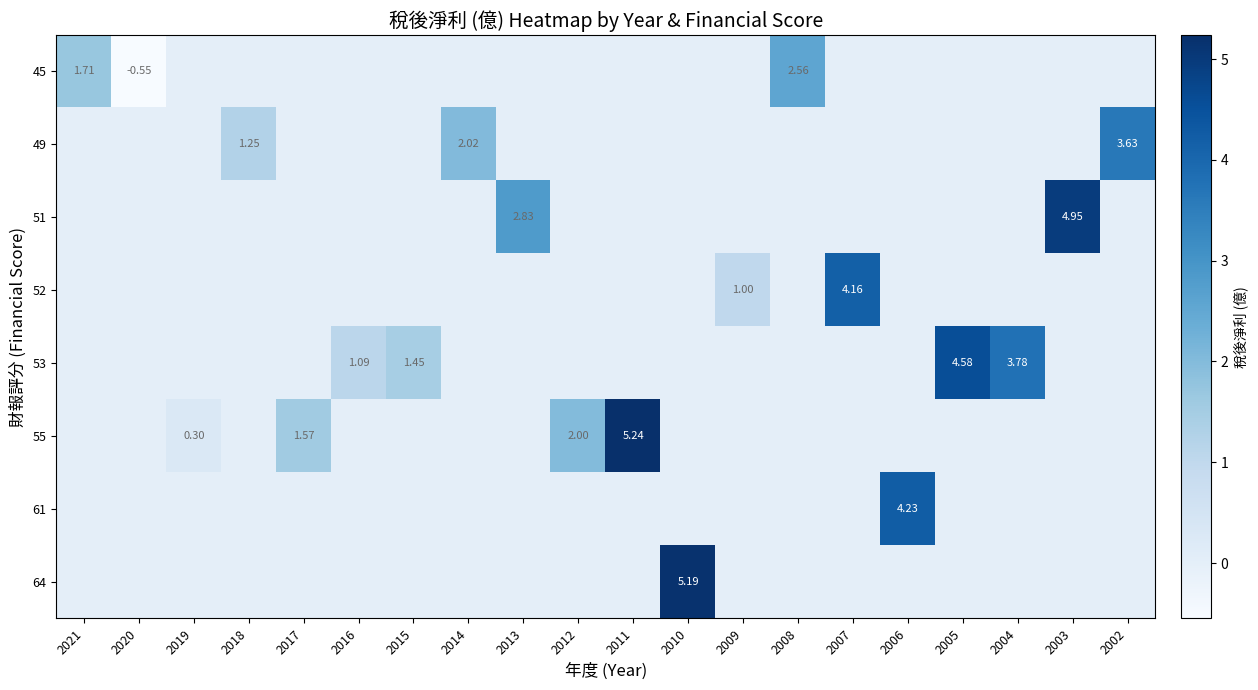

Which series has the largest range (max minus min)?

row_5